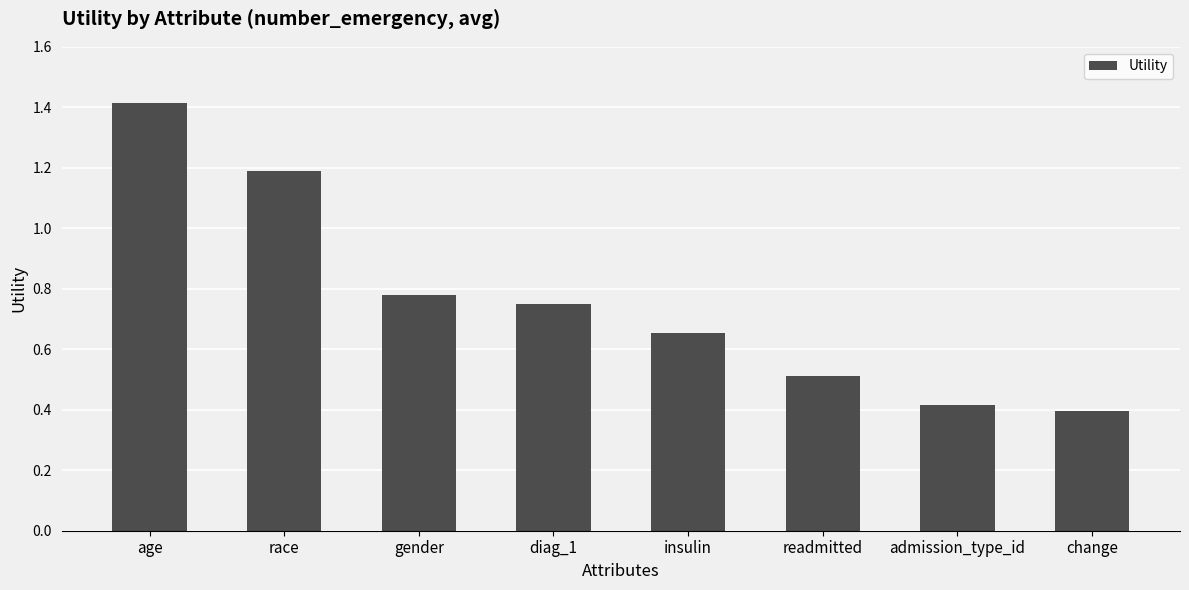

Between readmitted and age, which is larger?

age